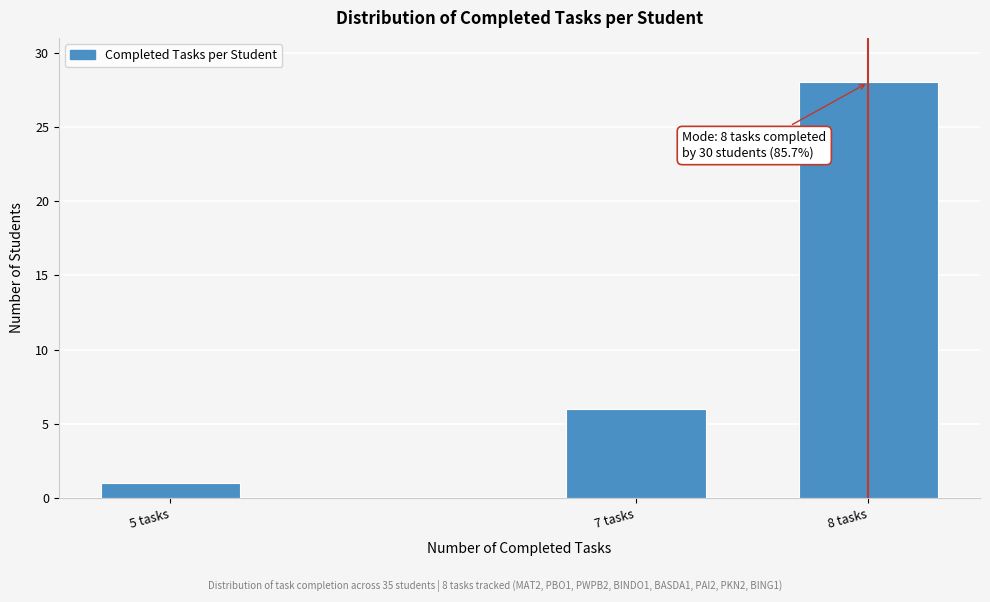

Reading left to right, transcribe all the data shown in this chart.

1	6	28